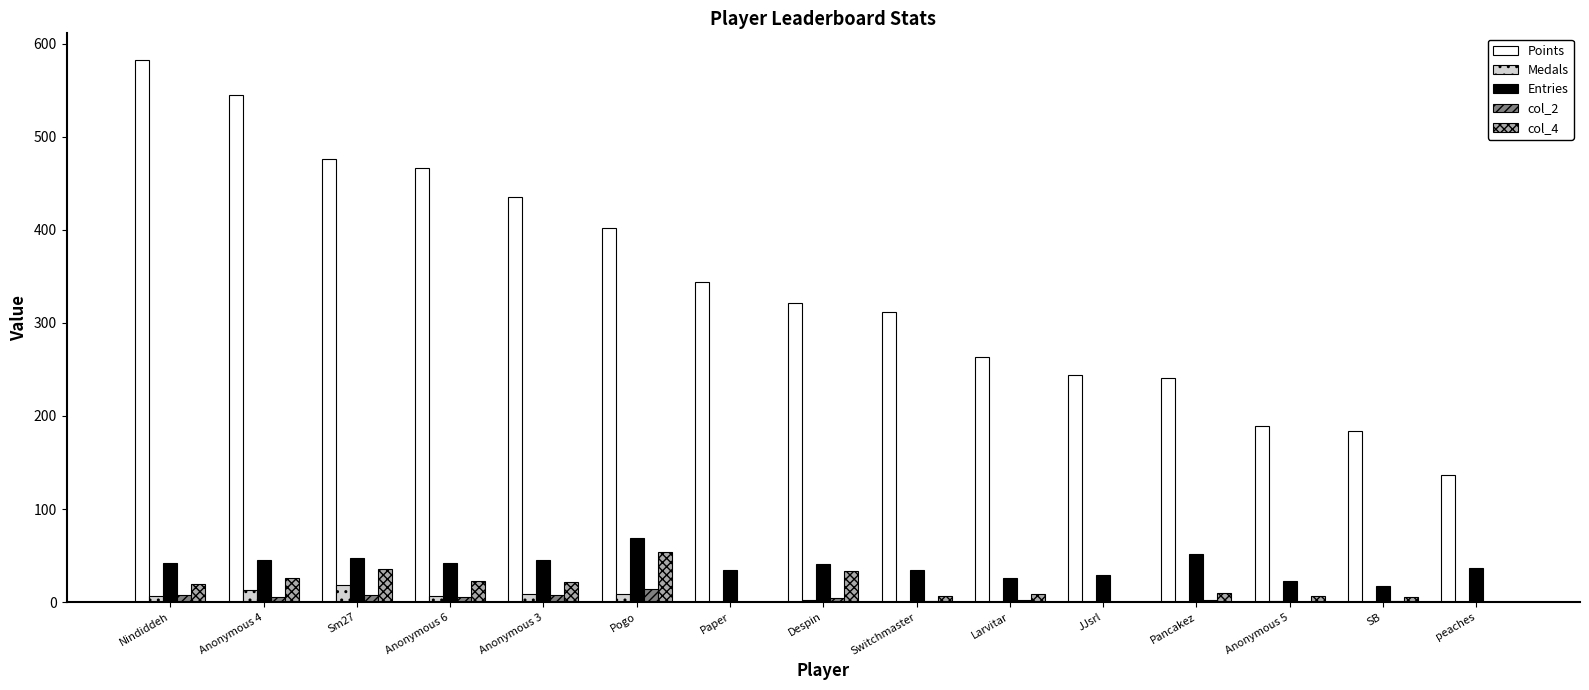

Where is Points nearest to the value 359?

Paper